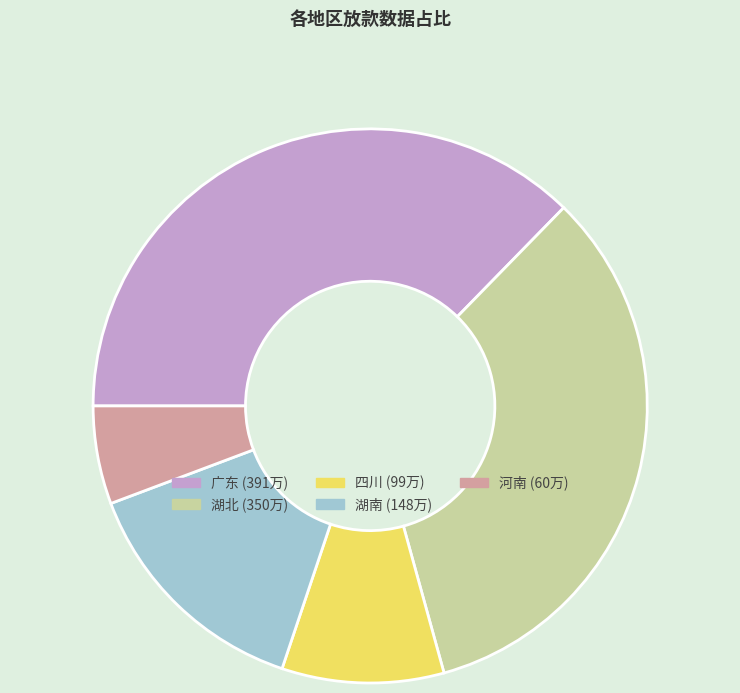

Is there any slice that represents more than half of the pie?

No